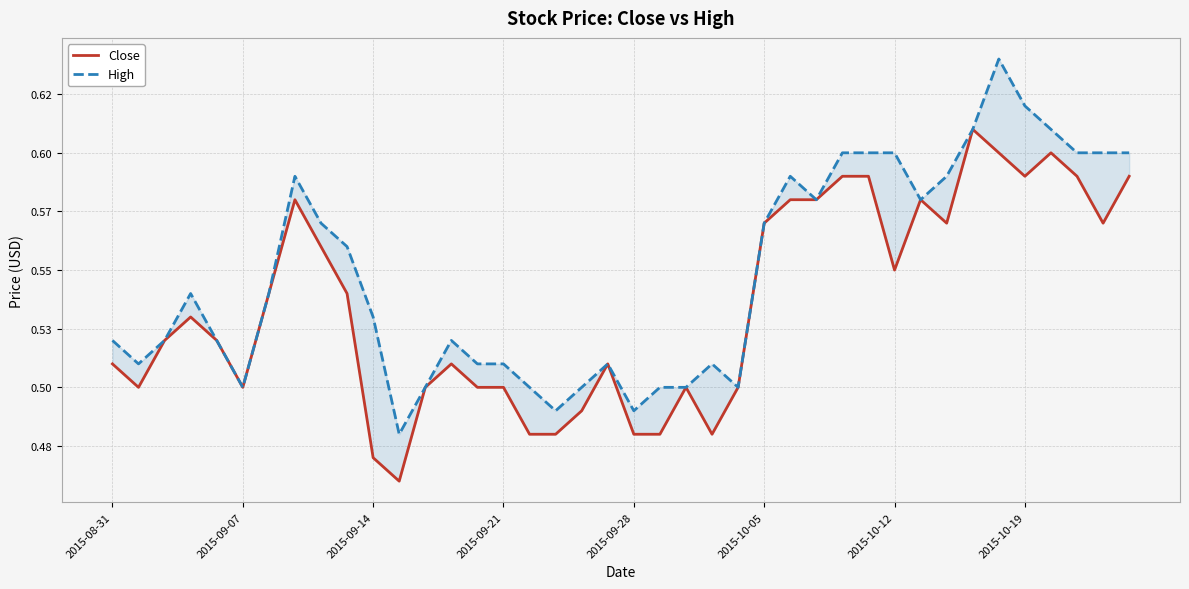

What is the value of the Close point at the 36th from the left?

0.6